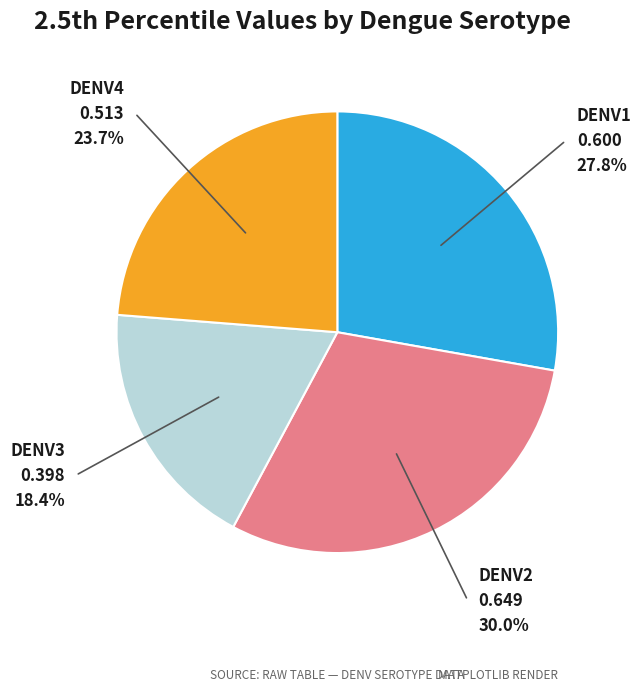

Is there any slice that represents more than half of the pie?

No